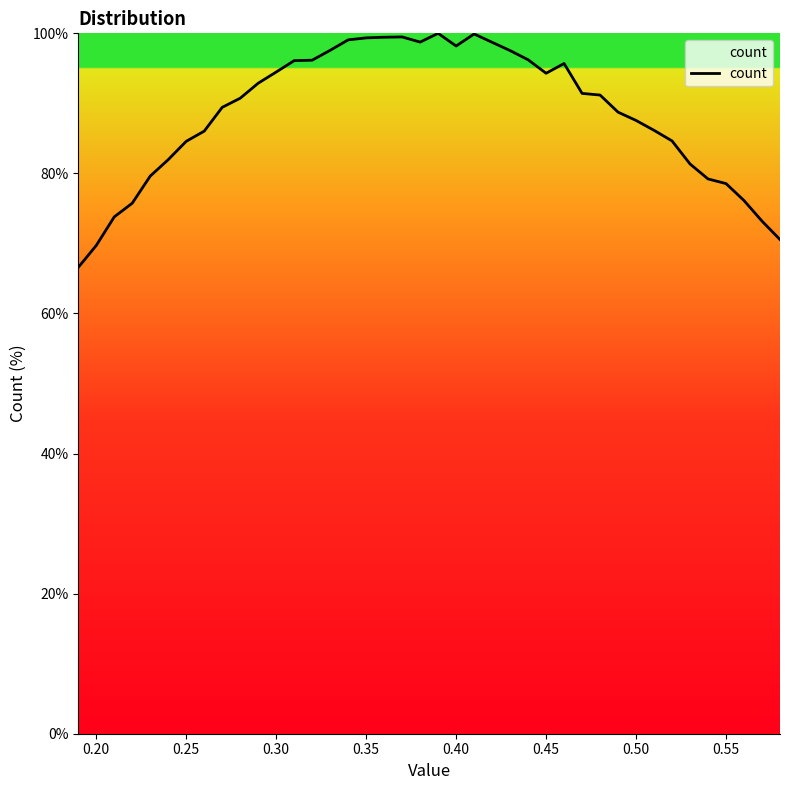

What is the difference between the second highest and minimum values?

33.3